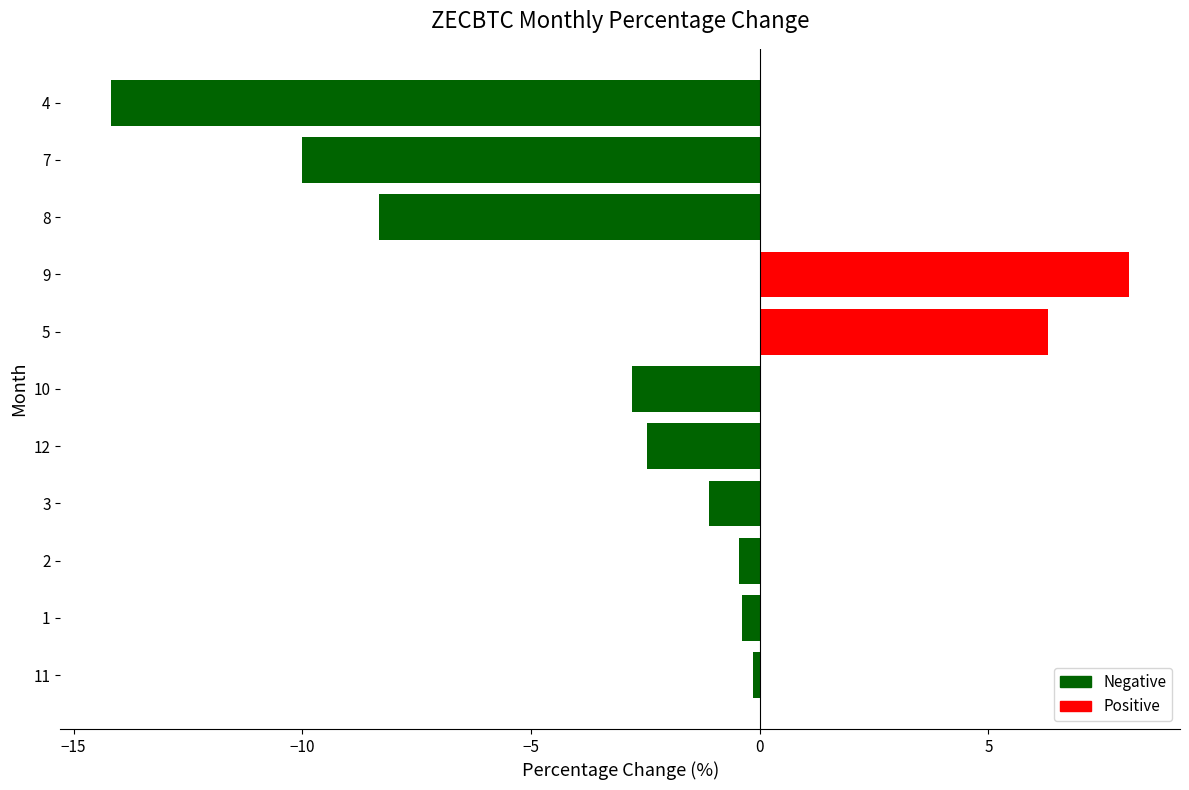

Which label corresponds to the smallest value in the chart?

4